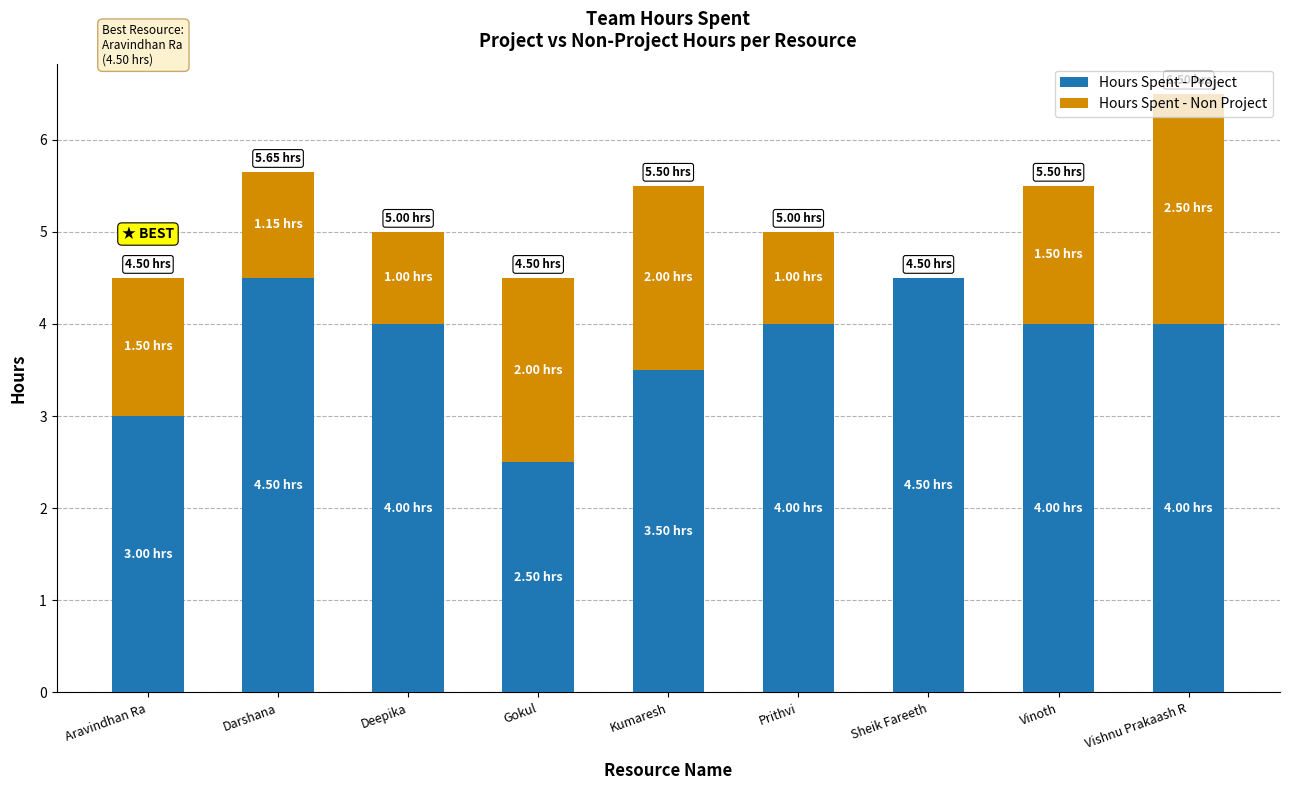

What is the sum of the Hours Spent - Project values at Vishnu Prakaash R and Prithvi?

8.0